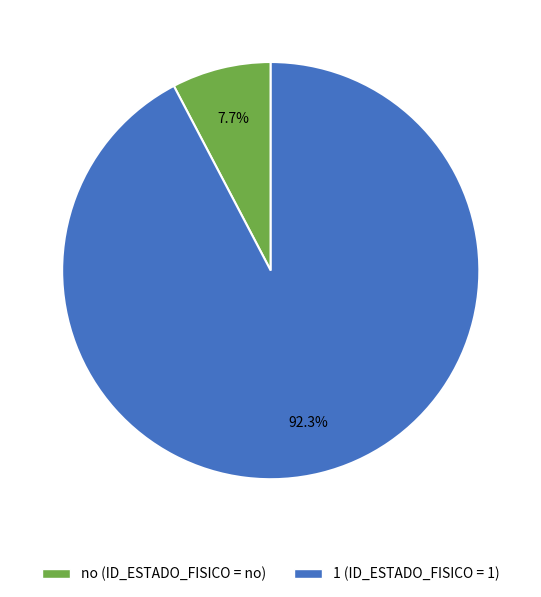

Which category accounts for the majority?

1